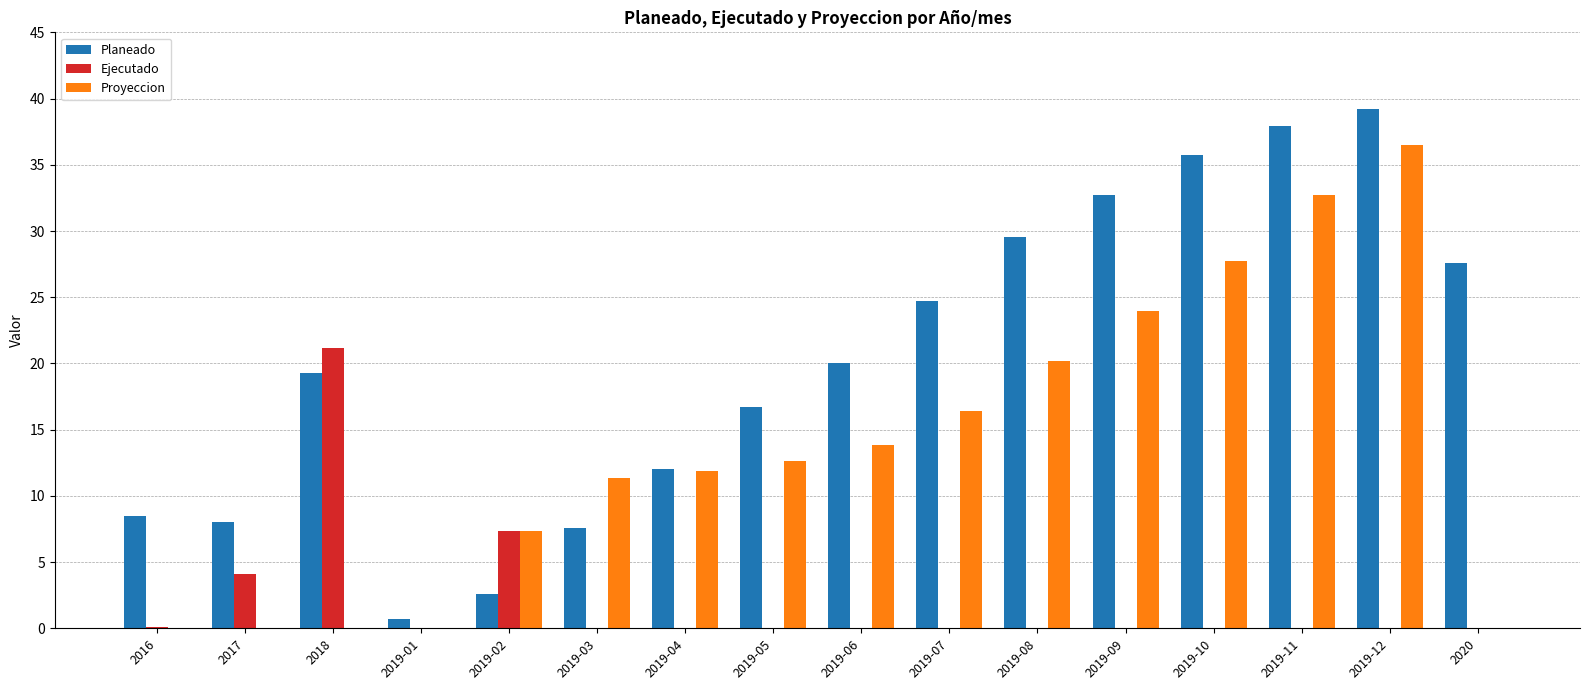

How many values in the Planeado series exceed 20?

8